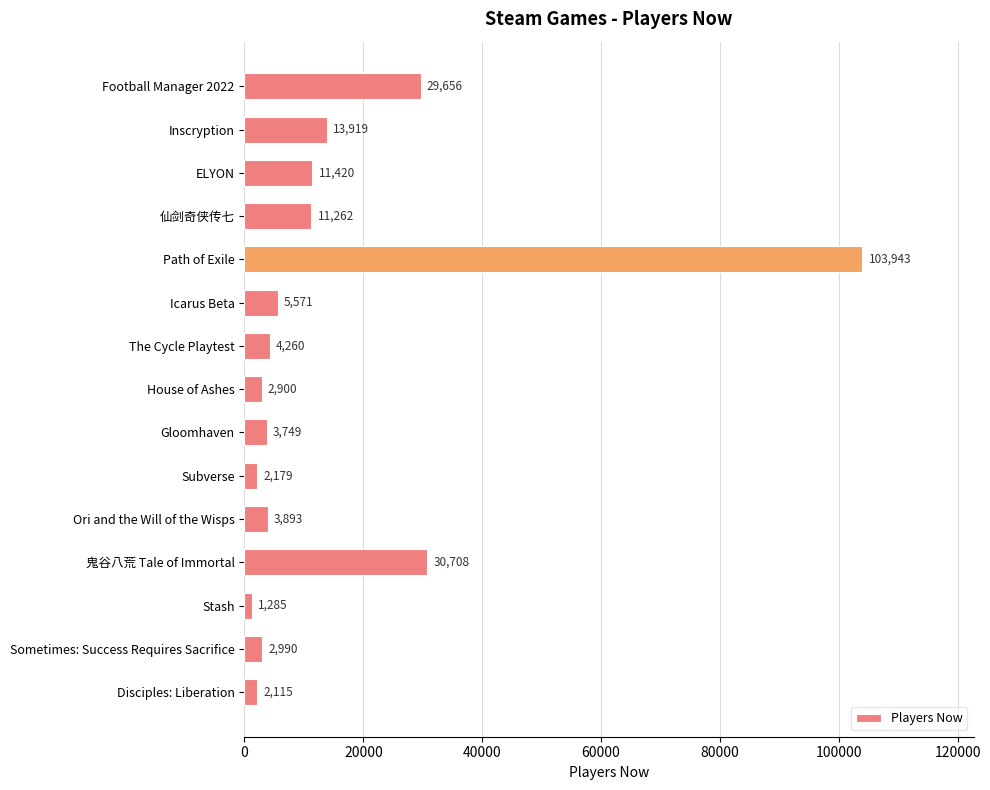

How many bars are there in total?

15